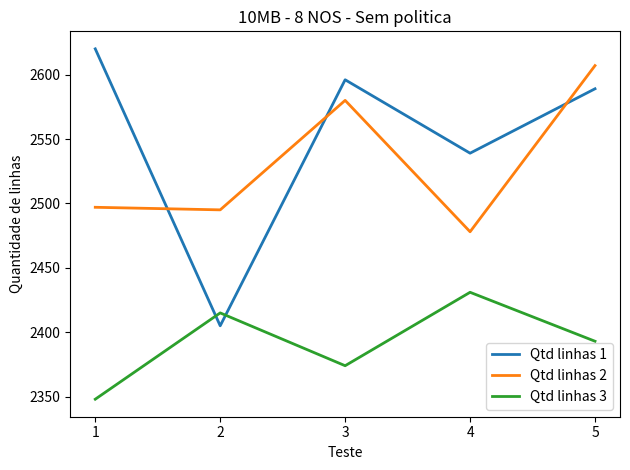

Is the value of Qtd linhas 3 at 5 greater than the value of Qtd linhas 2 at 2?

No